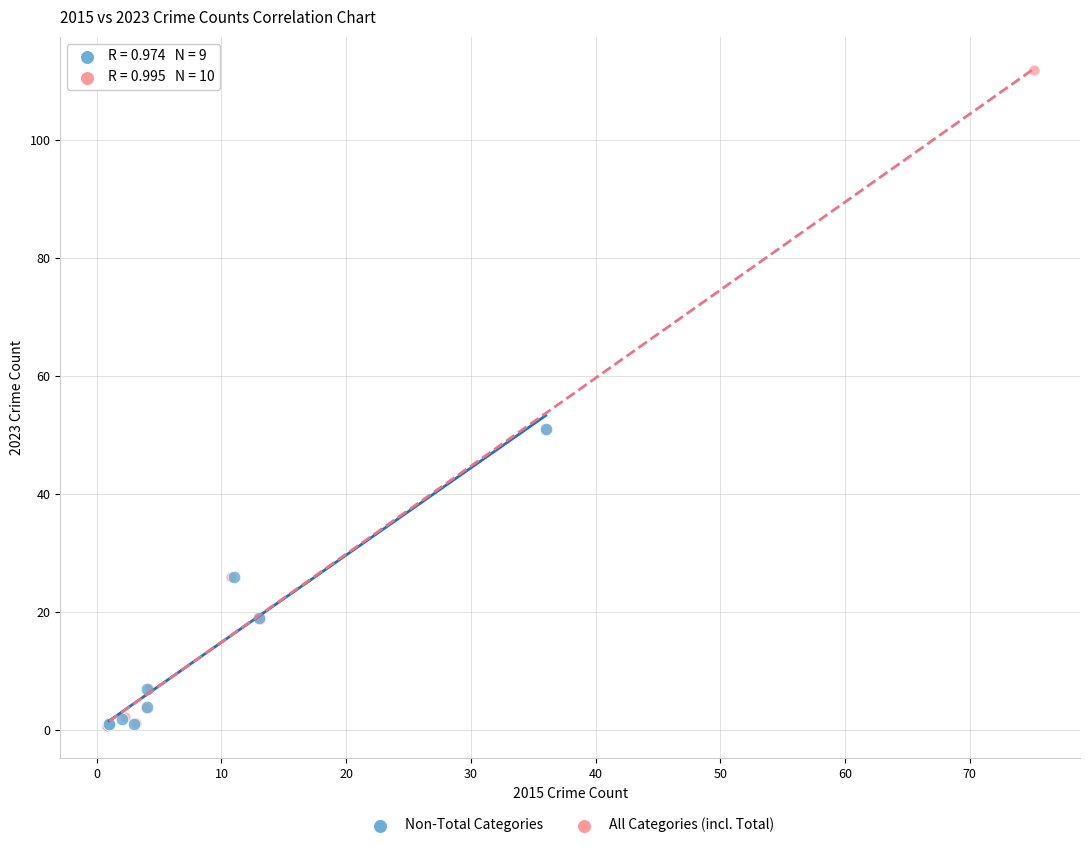

Which series contains the highest Y value?

All Categories (incl. Total)